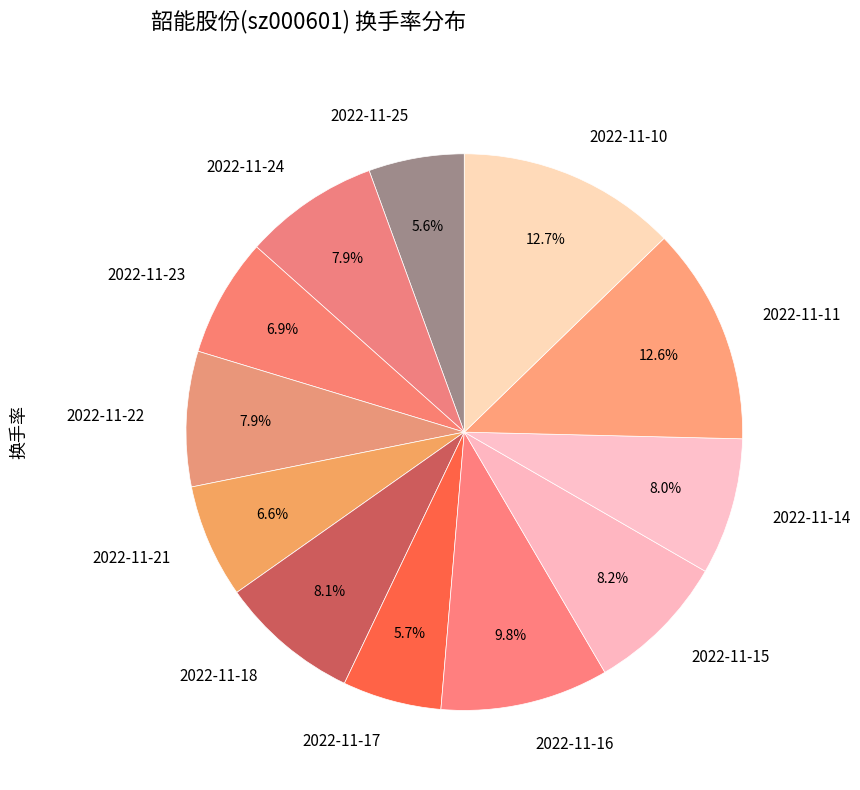

To the nearest percent, what is the average slice percentage?

8%